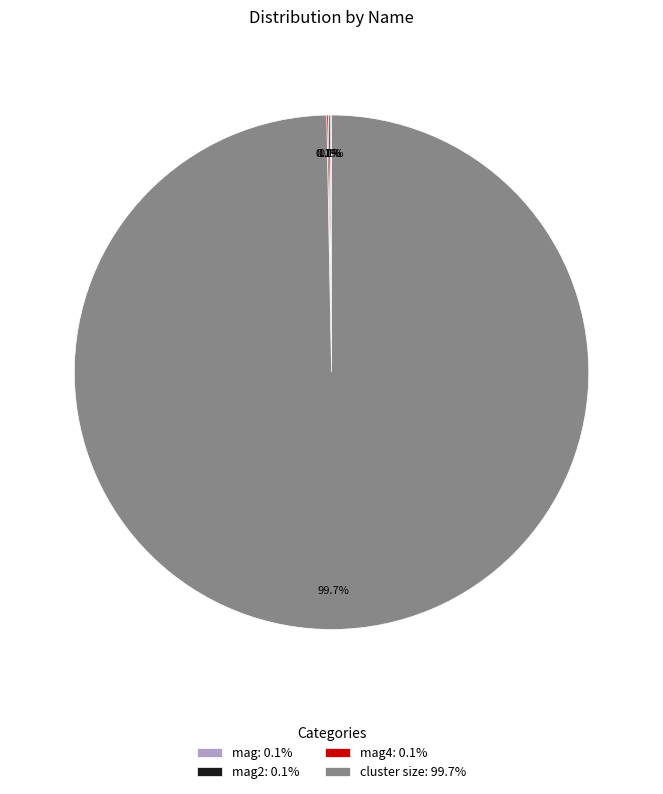

What is the majority slice?

cluster size: 99.7%